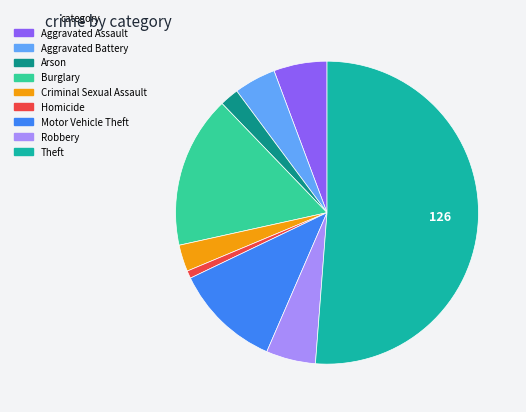

The Aggravated Battery slice represents 4% of the pie. True or false?

True